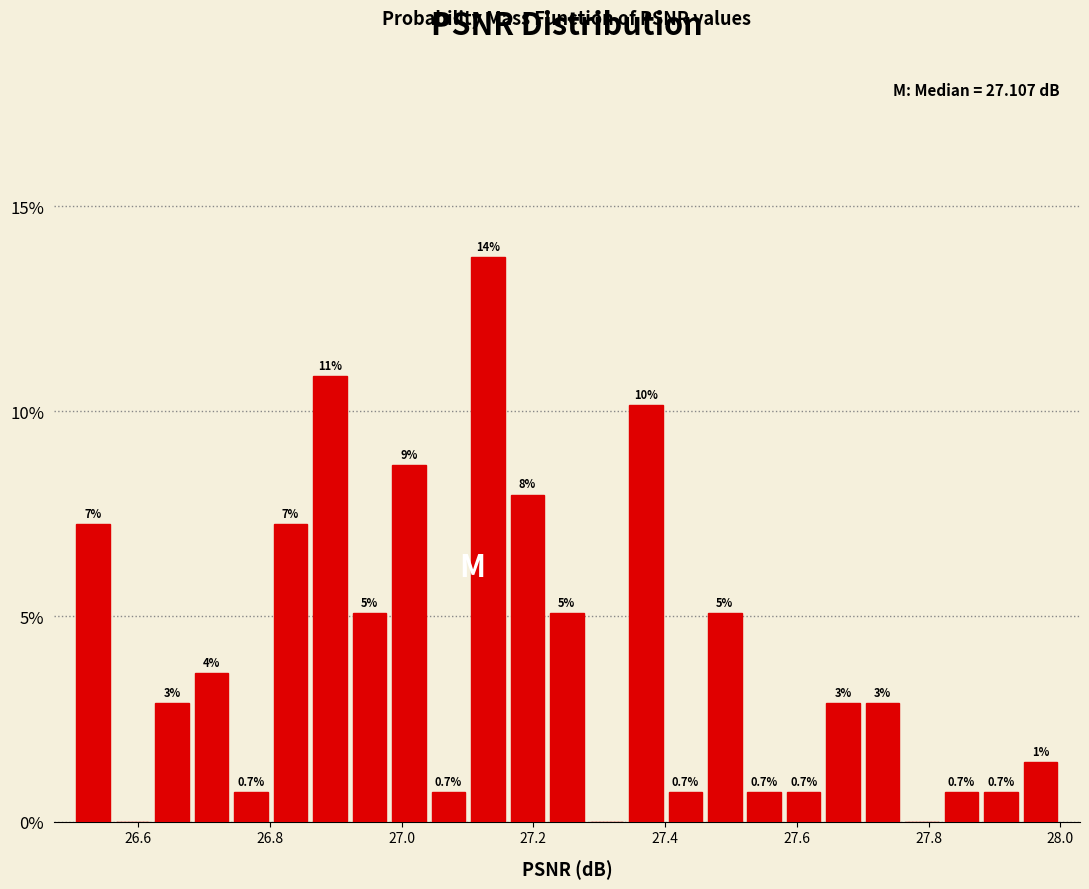

Read against the x-axis, roughly where is the centre of the tallest bar?

27.14